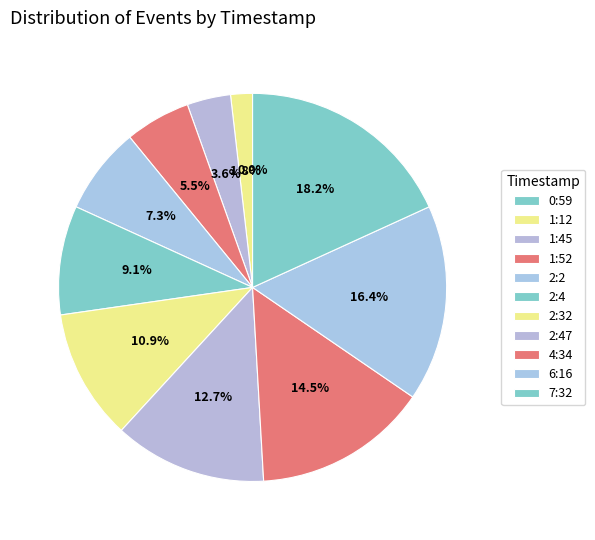

To the nearest percent, what portion does 1:45 represent?

4%